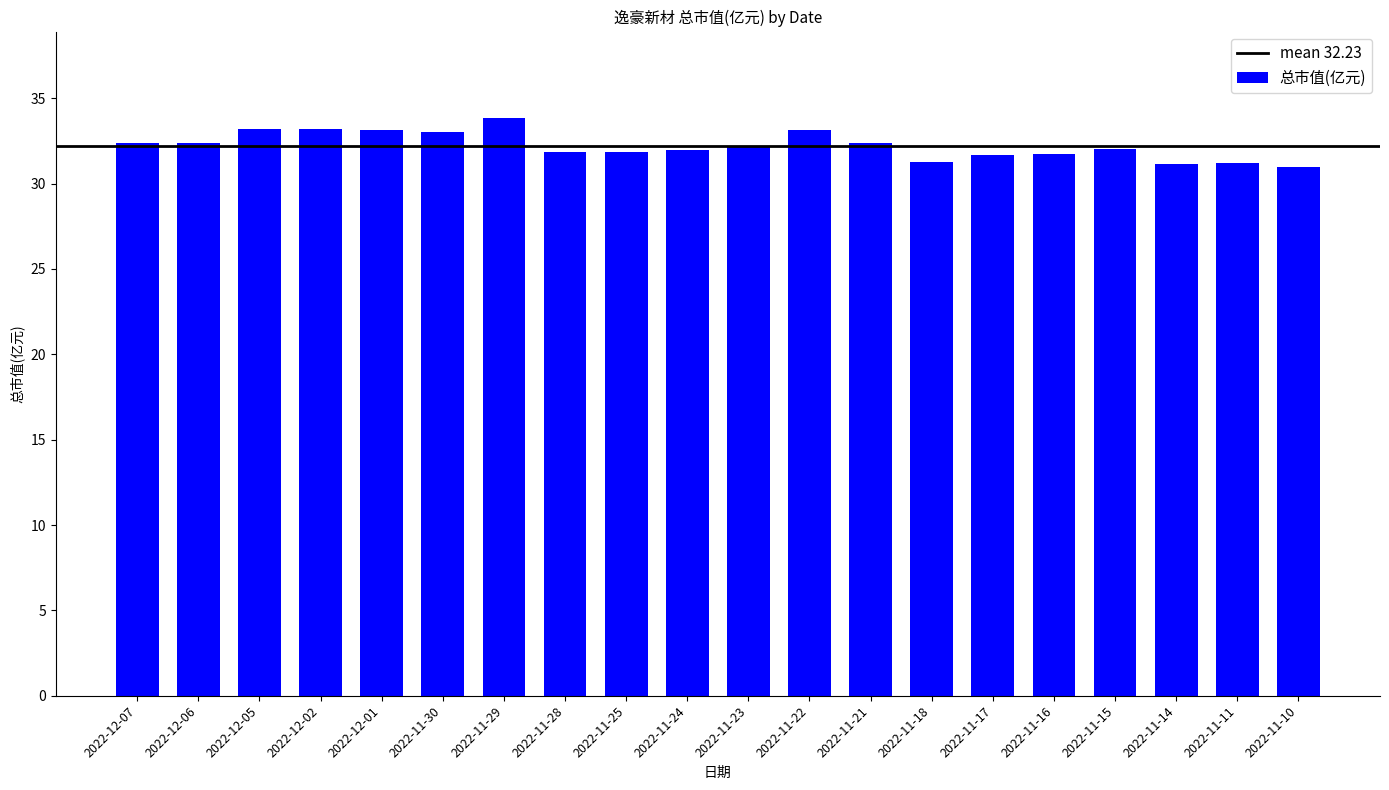

The chart shows a value of 51.6 at 2022-11-21. True or false?

False